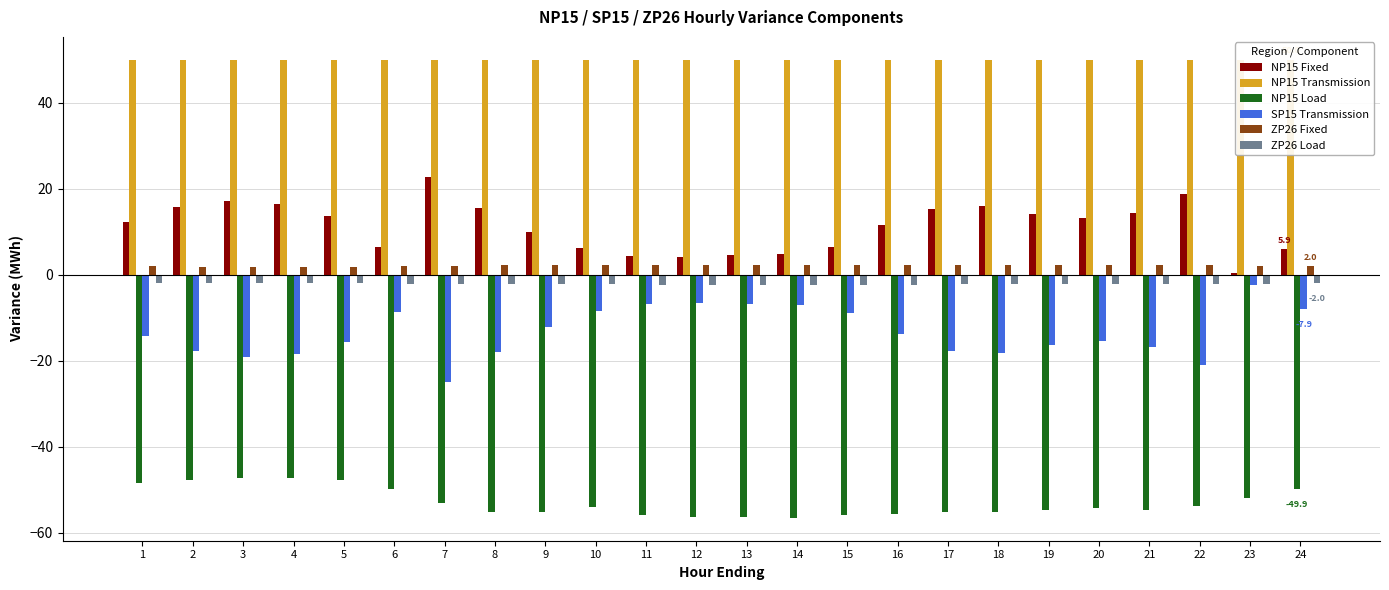

Reading left to right, extract all data points from this chart.

NP15 Fixed: 12.2	15.7	17.1	16.4	13.7	6.5	22.7	15.6	9.9	6.2	4.5	4.2	4.6	4.8	6.5	11.6	15.4	15.9	14.2	13.2	14.5	18.8	0.3	5.9
NP15 Transmission: 50.0	50.0	50.0	50.0	50.0	50.0	50.0	50.0	50.0	50.0	50.0	50.0	50.0	50.0	50.0	50.0	50.0	50.0	50.0	50.0	50.0	50.0	50.0	50.0
NP15 Load: -48.4	-47.6	-47.2	-47.2	-47.6	-49.7	-53.2	-55.1	-55.2	-53.9	-55.8	-56.3	-56.4	-56.5	-55.8	-55.6	-55.1	-55.1	-54.7	-54.3	-54.8	-53.8	-51.8	-49.9
SP15 Transmission: -14.1	-17.6	-19.0	-18.3	-15.6	-8.5	-24.9	-17.9	-12.1	-8.4	-6.7	-6.5	-6.9	-7.1	-8.8	-13.9	-17.7	-18.2	-16.4	-15.4	-16.7	-21.0	-2.4	-7.9
ZP26 Fixed: 2.0	1.9	1.9	1.9	1.9	2.0	2.2	2.2	2.2	2.2	2.3	2.3	2.3	2.3	2.3	2.3	2.2	2.2	2.2	2.2	2.2	2.2	2.1	2.0
ZP26 Load: -2.0	-1.9	-1.9	-1.9	-1.9	-2.0	-2.2	-2.2	-2.2	-2.2	-2.3	-2.3	-2.3	-2.3	-2.3	-2.3	-2.2	-2.2	-2.2	-2.2	-2.2	-2.2	-2.1	-2.0